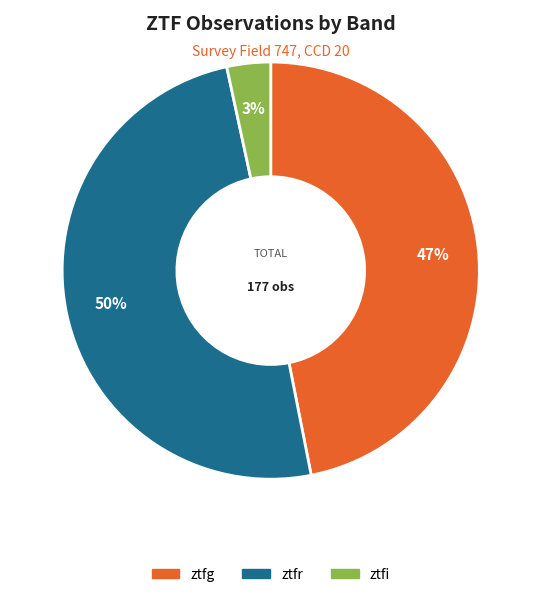

To the nearest percent, what percentage of the pie is ztfi?

3%